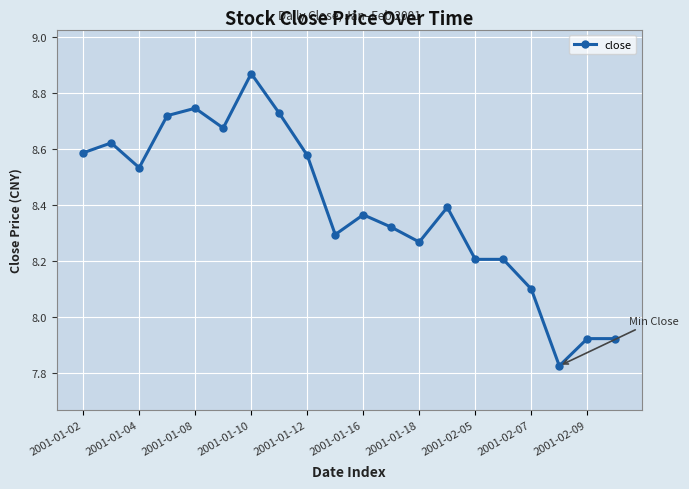

How many lines are shown in the chart?

1